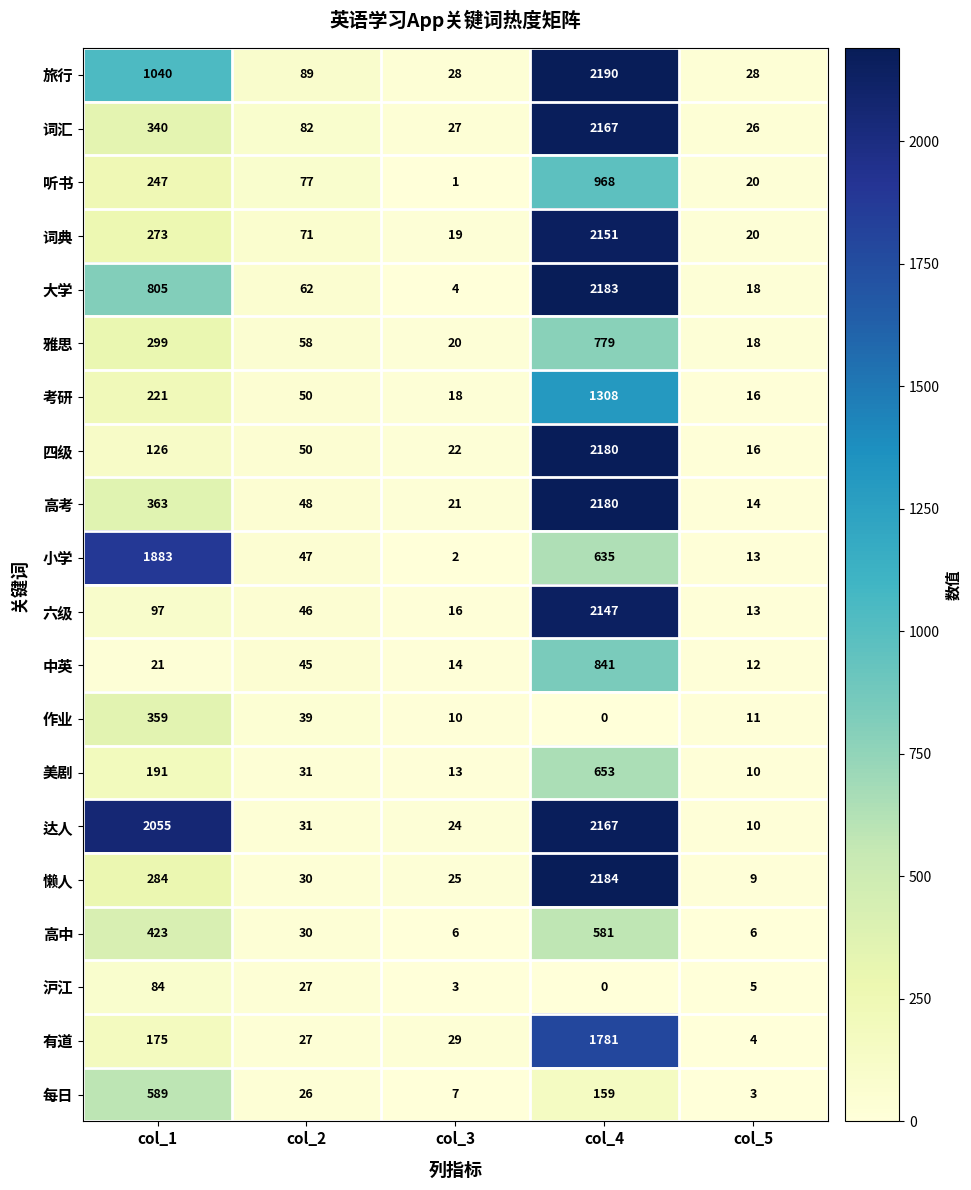

Is it true that 小学 equals 13 at col_5?

True